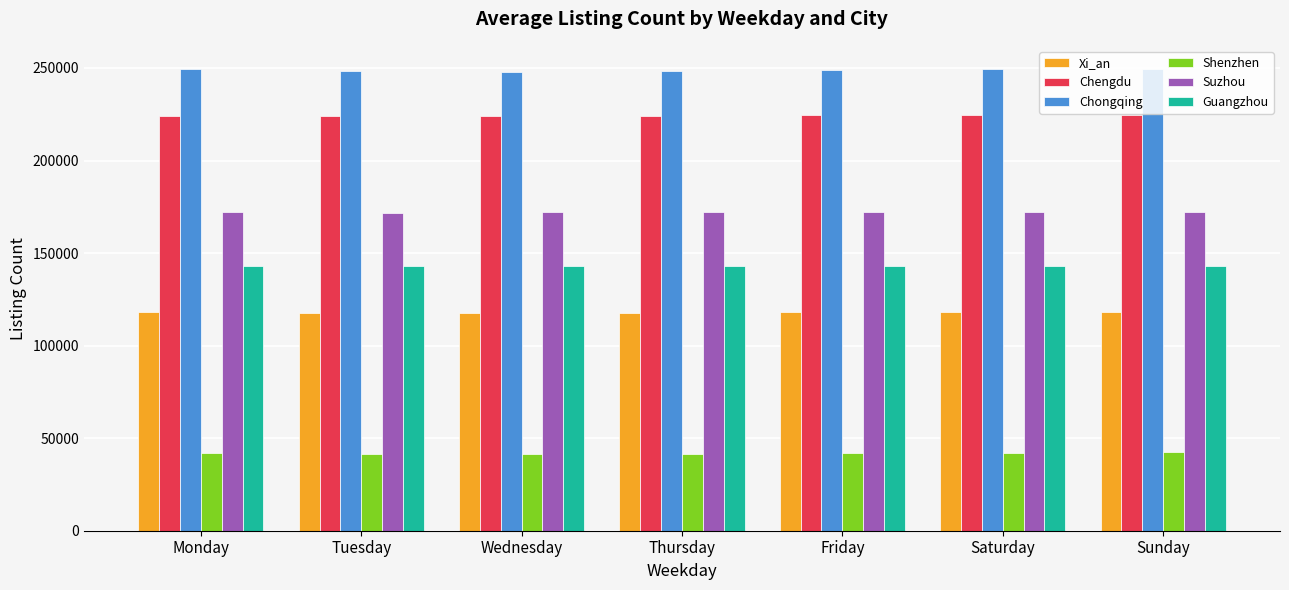

How many data points in Guangzhou are less than 142920?

3